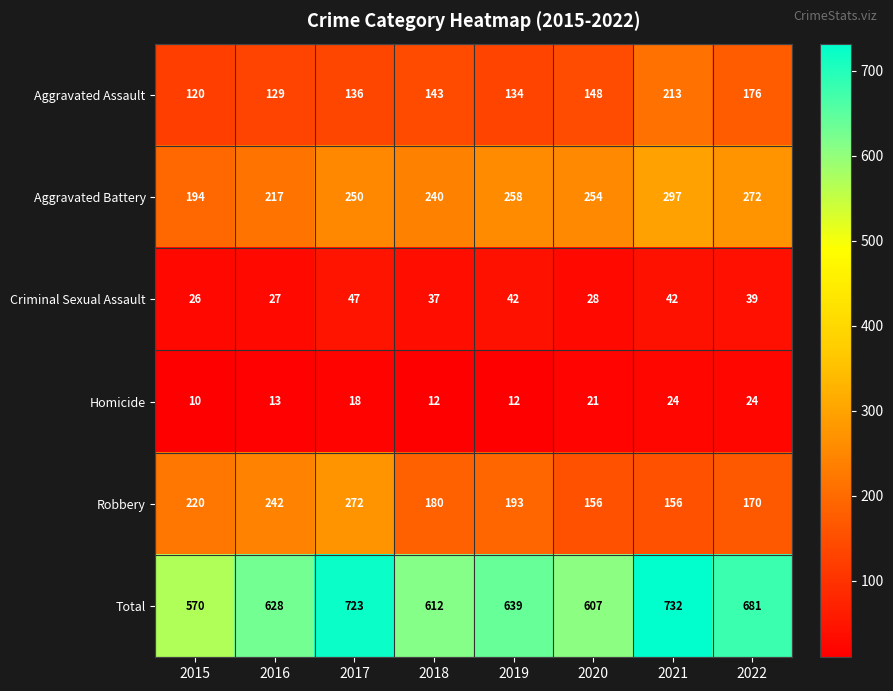

What is the total value across all series at 2016?

1256